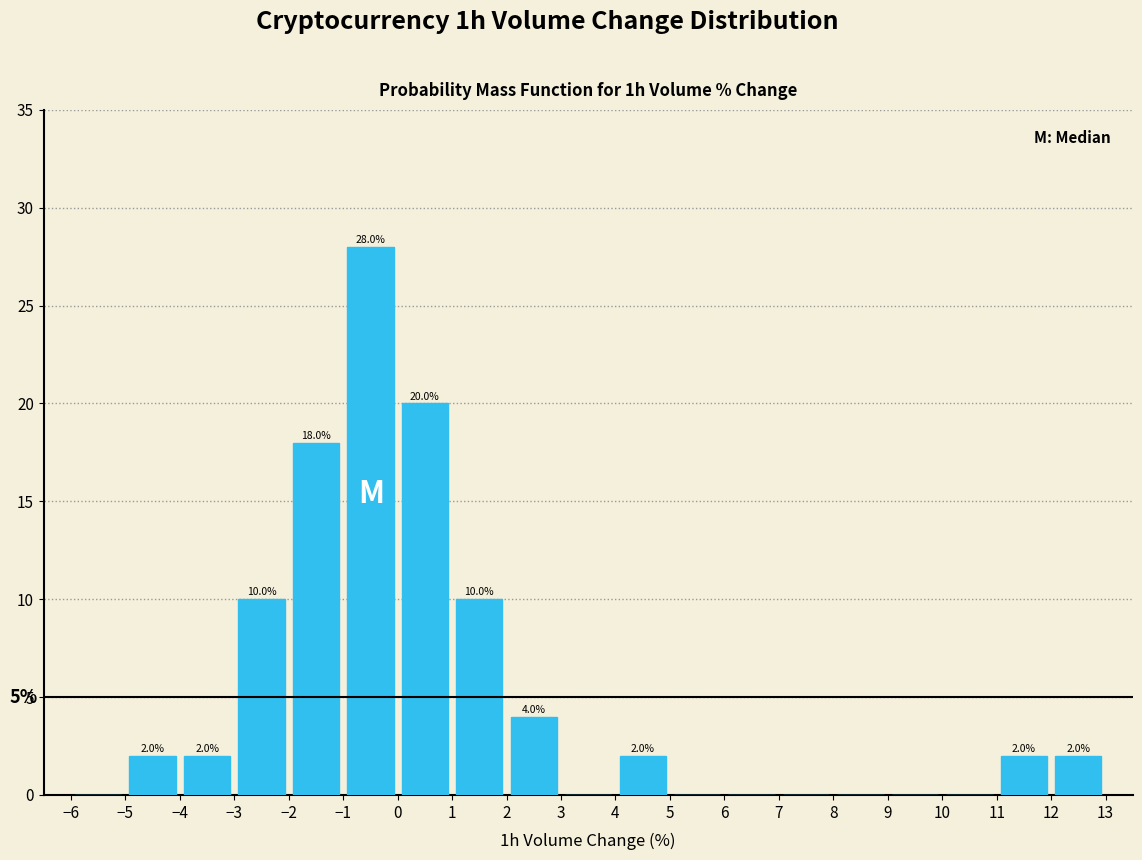

Which range on the x-axis has the tallest bar?

-1 to 0